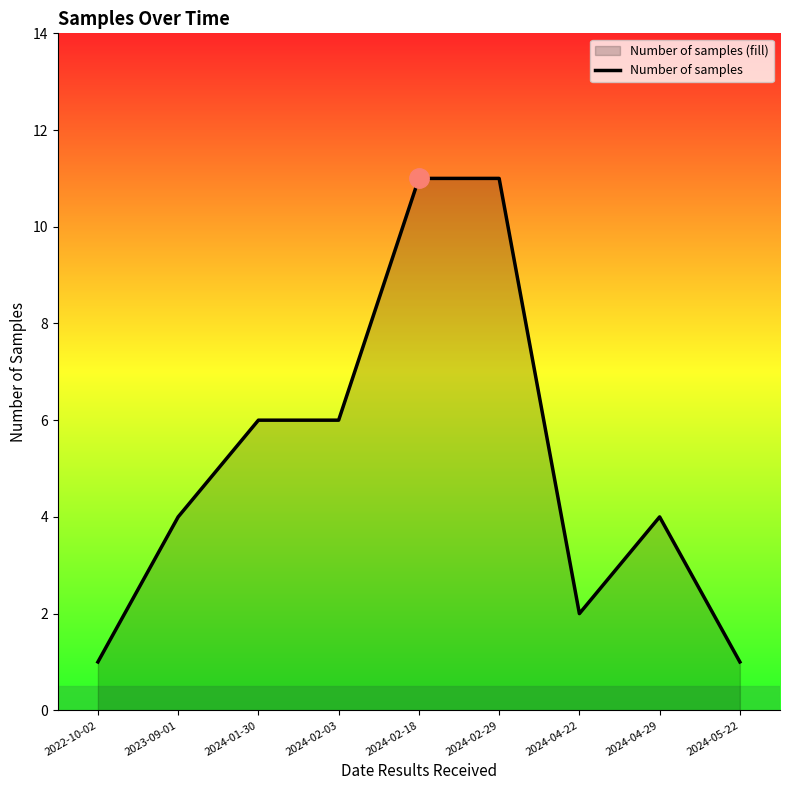

Does the chart display data point markers on the line(s)?

No